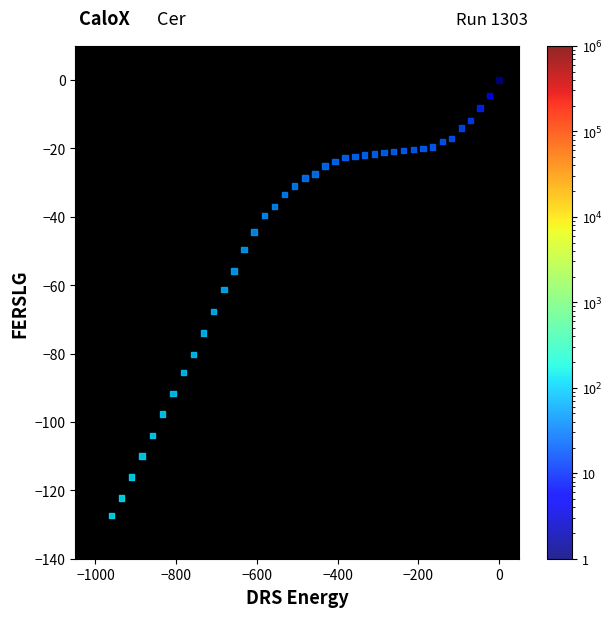

What is the range of X values (max minus min)?

960.9